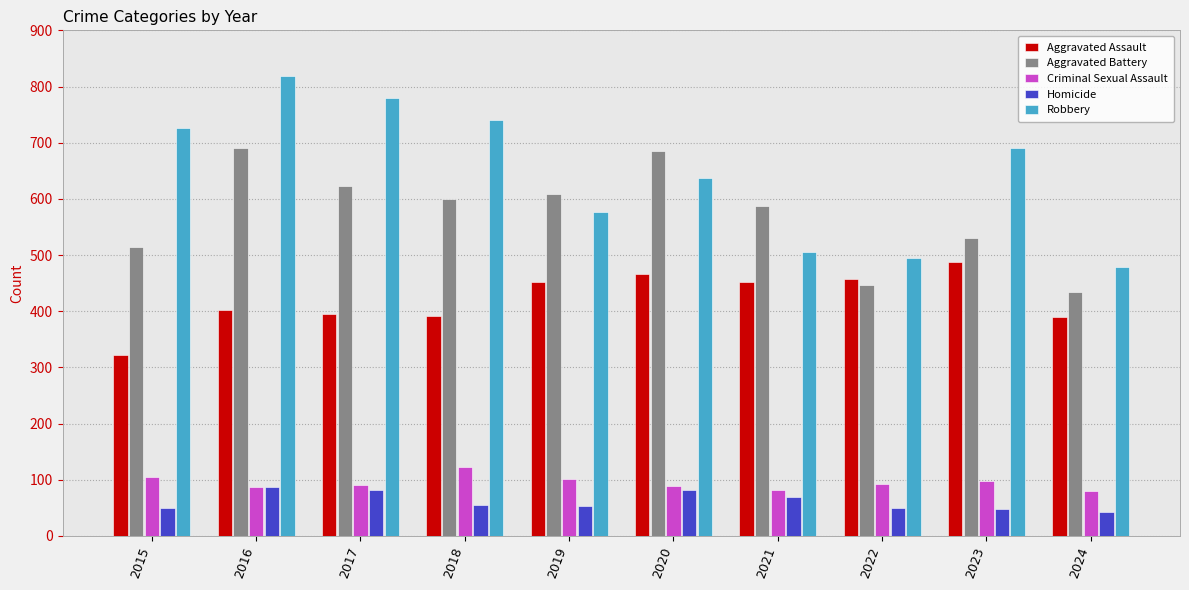

What is the spread (max minus min) of values at 2020?

605